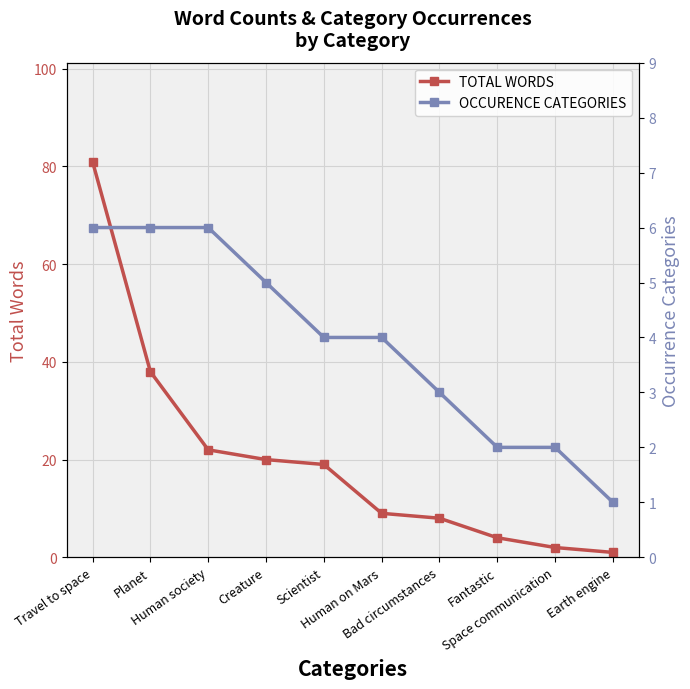

What is the minimum value shown in the chart?

1